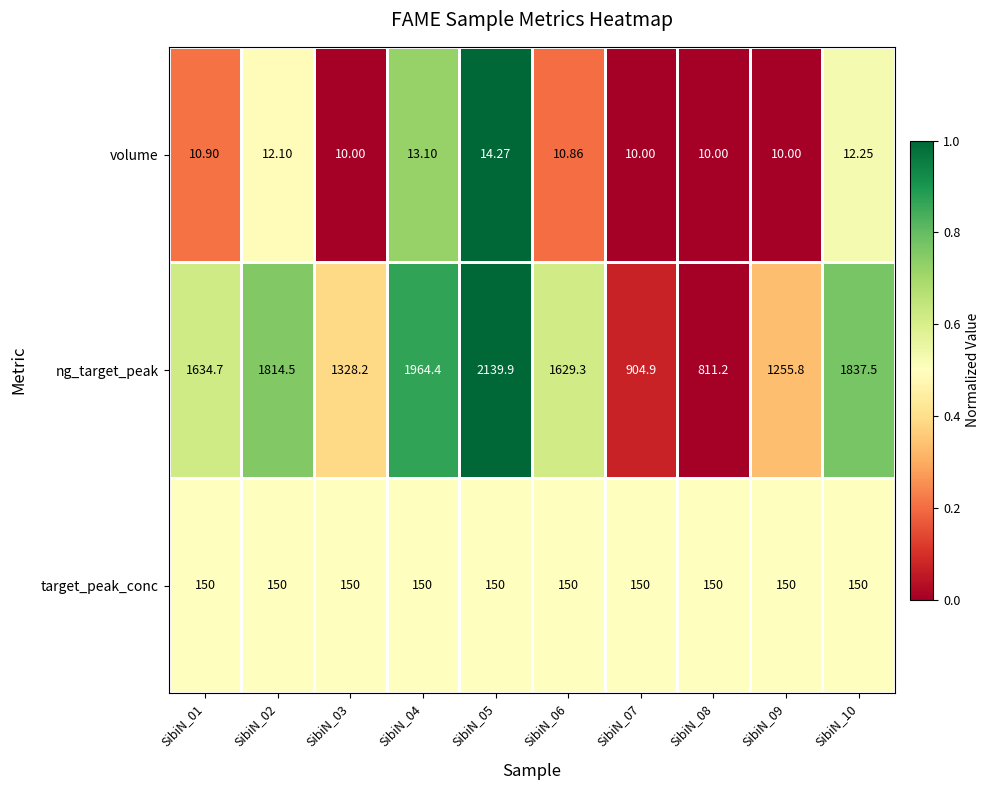

Rank the series at SibiN_03 from highest to lowest value.

ng_target_peak, target_peak_conc, volume